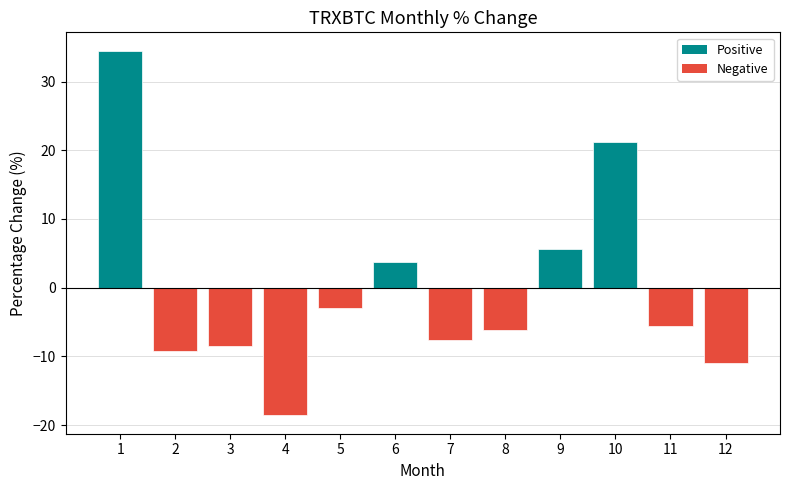

Which has a higher value, 4 or 6?

6